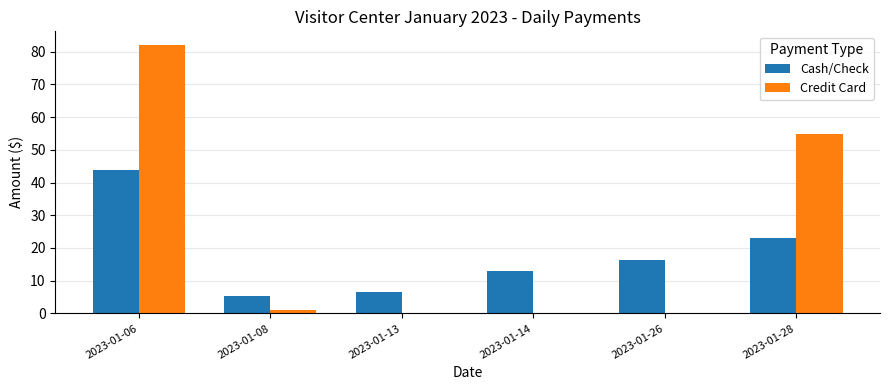

Where is Cash/Check nearest to the value 24?

2023-01-28